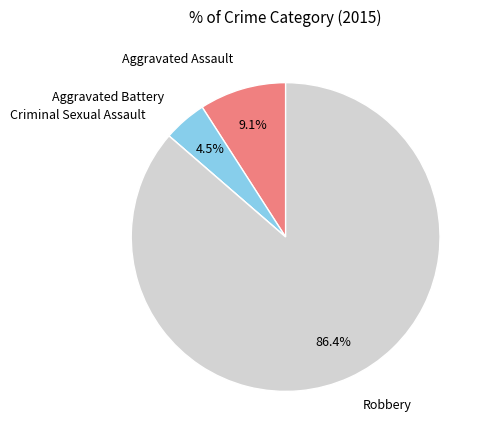

Which has a higher value, Robbery or Aggravated Battery?

Robbery